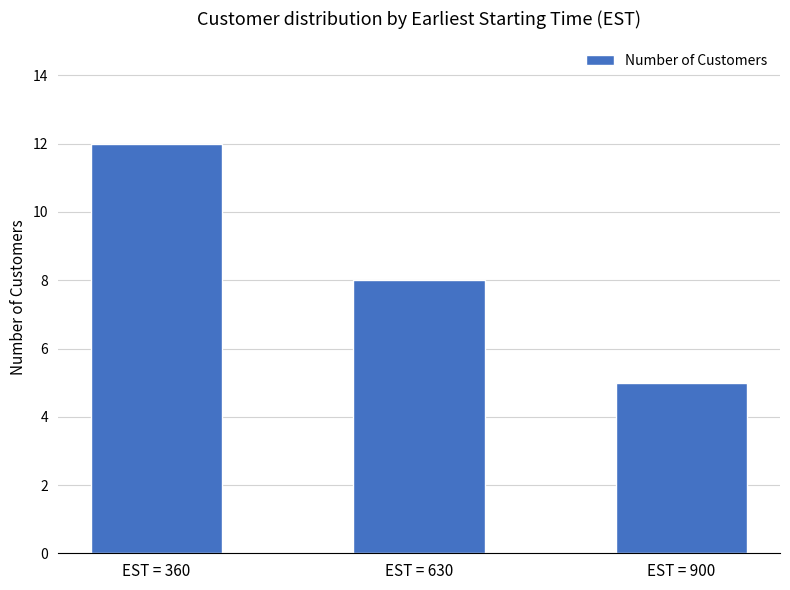

At which label does the data first exceed 8?

EST = 360